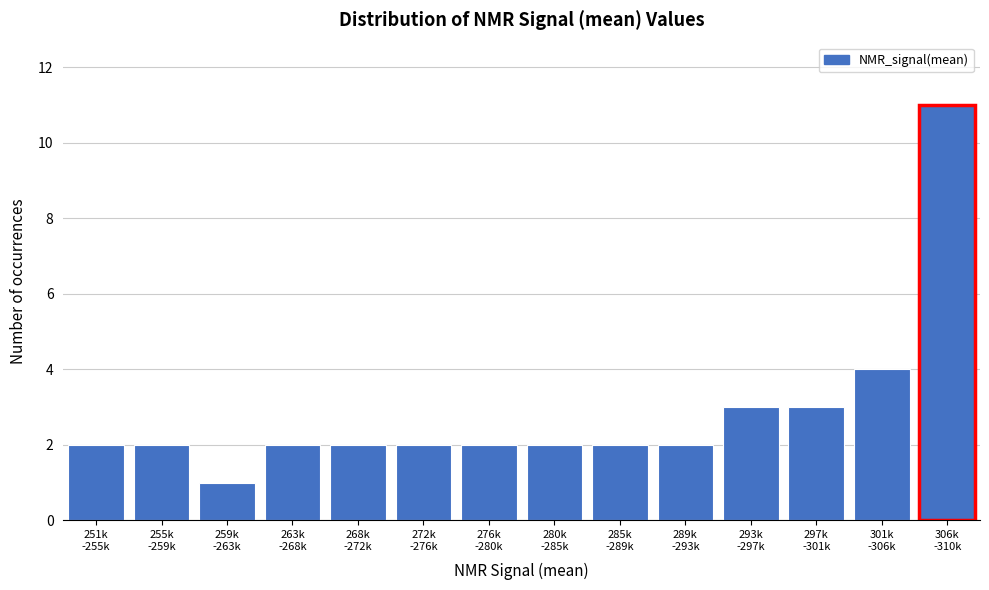

Reading left to right, transcribe all the data shown in this chart.

2	2	1	2	2	2	2	2	2	2	3	3	4	11